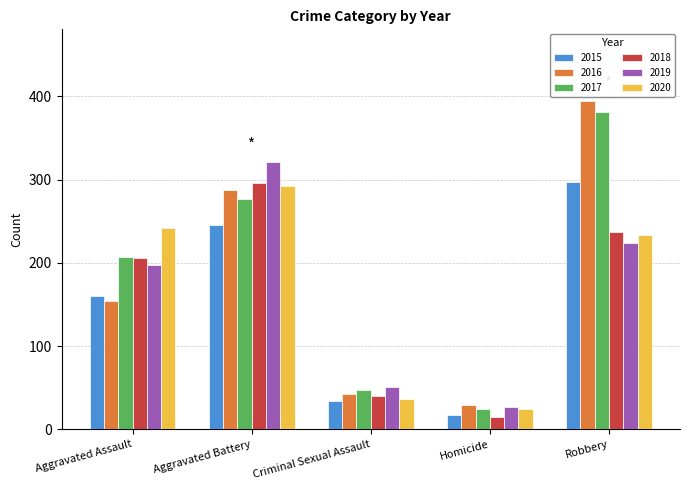

What is the difference between the 2020 values at Homicide and Robbery?

209